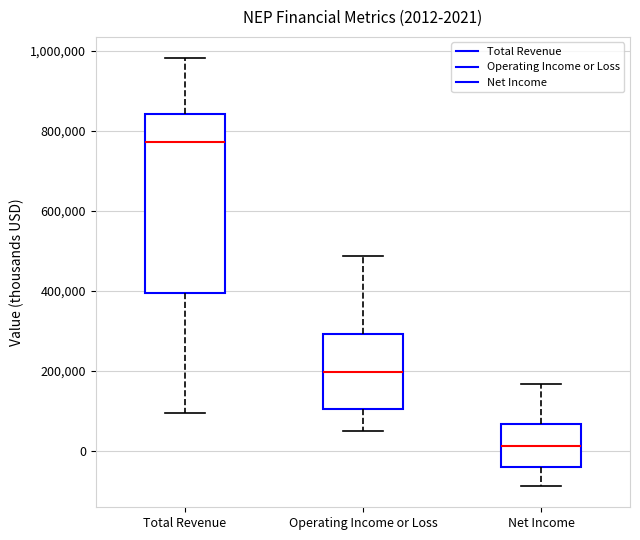

Which box is the tallest, from its lower edge to its upper edge?

Total Revenue